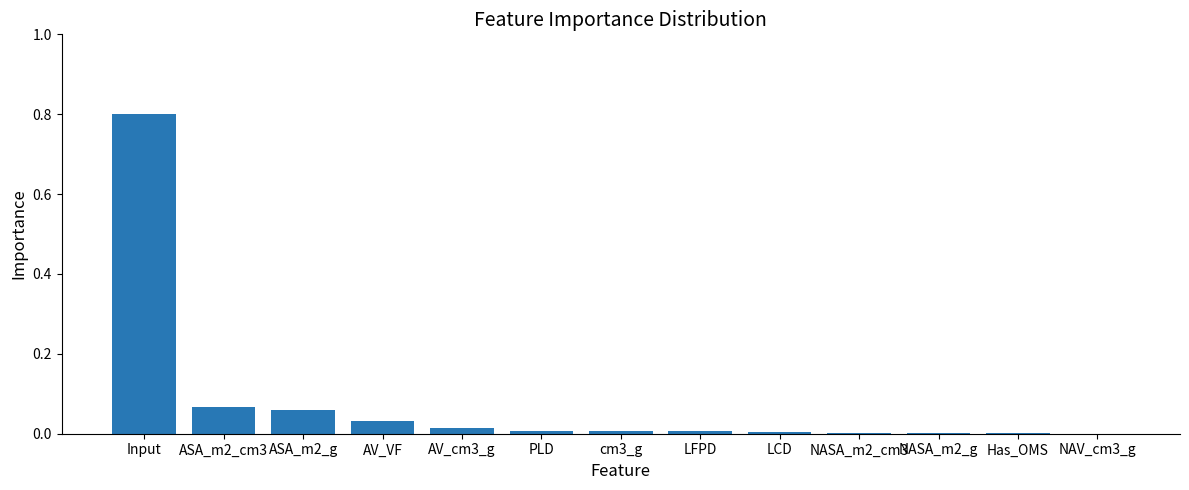

What is the maximum value shown in the chart?

0.8